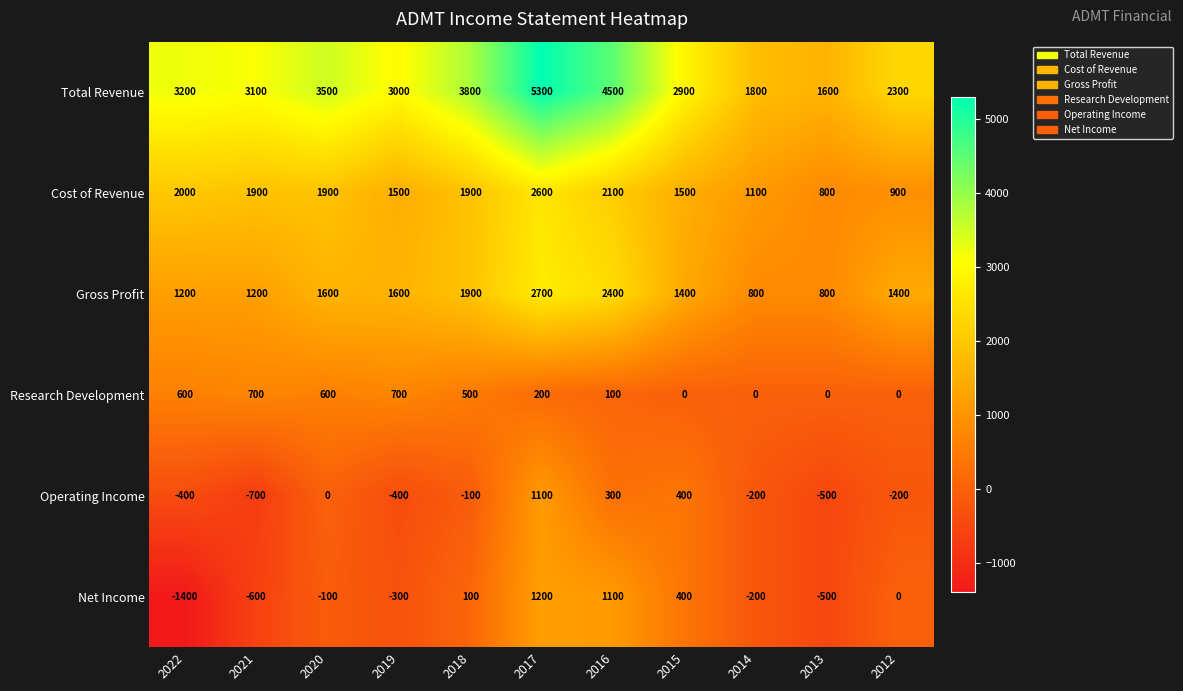

How many categories are shown in the chart?

11